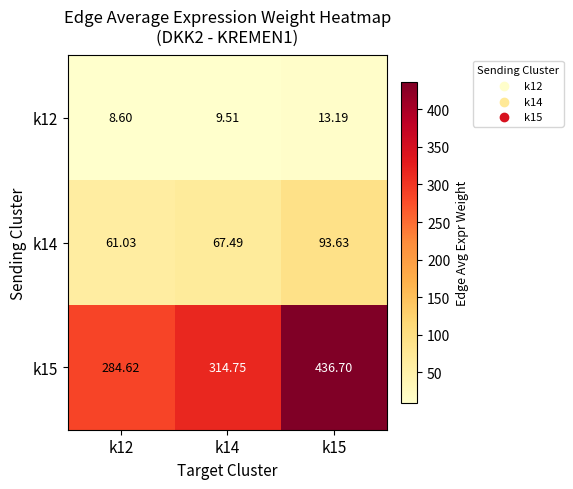

Is the value of k12 at k12 greater than the value of k14 at k14?

No